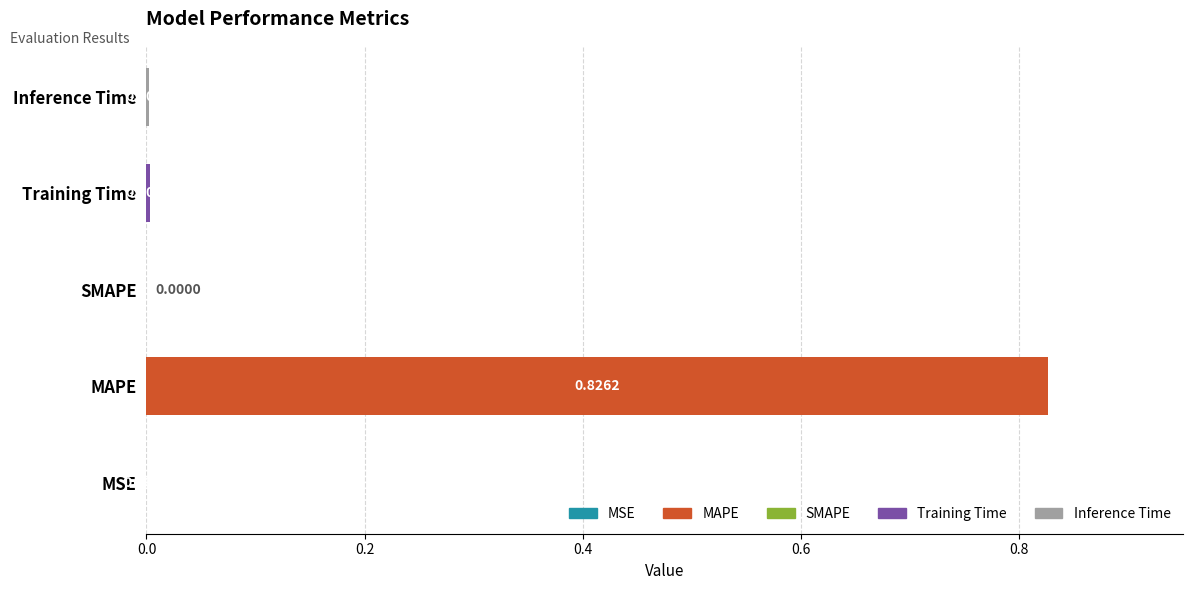

Which has a higher value, SMAPE or Inference Time?

Inference Time